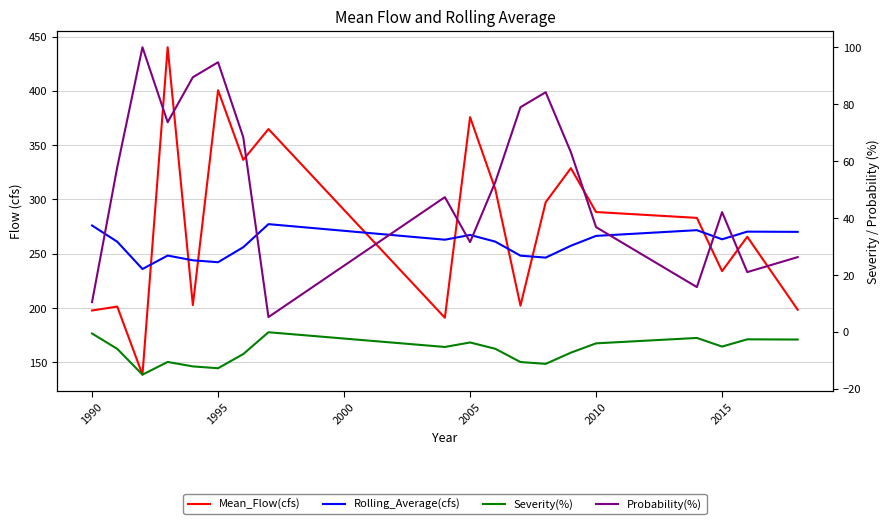

True or false: Probability(%) and Mean_Flow(cfs) intersect in this chart.

False